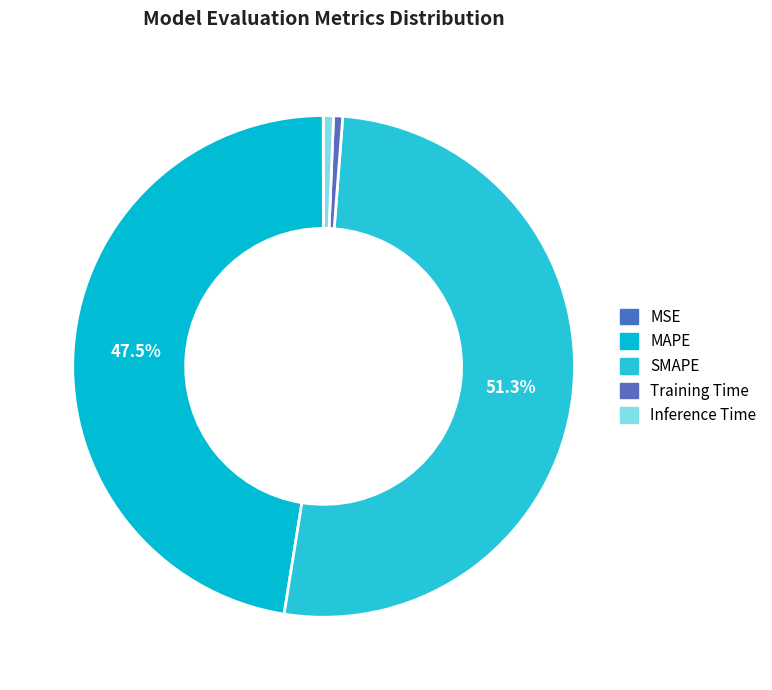

Do Inference Time and Training Time together represent more than half of the pie?

No